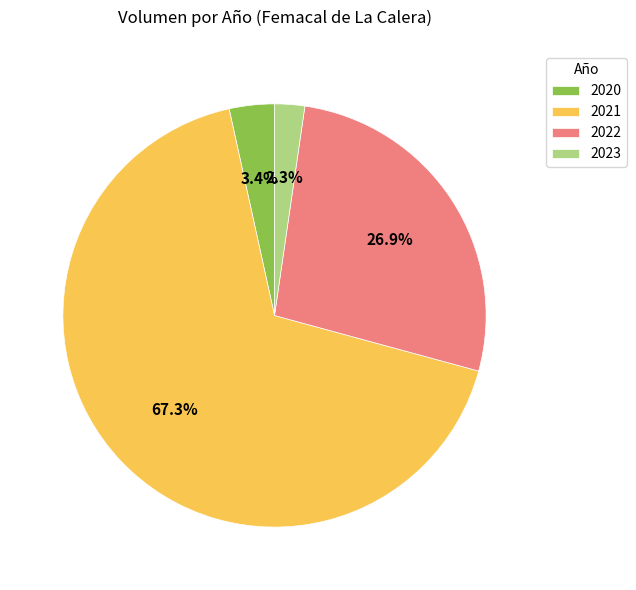

How many segments does this pie chart have?

4